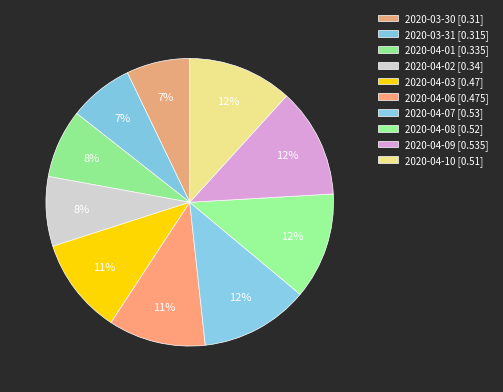

Which has a higher value, 2020-04-03 or 2020-04-09?

2020-04-09